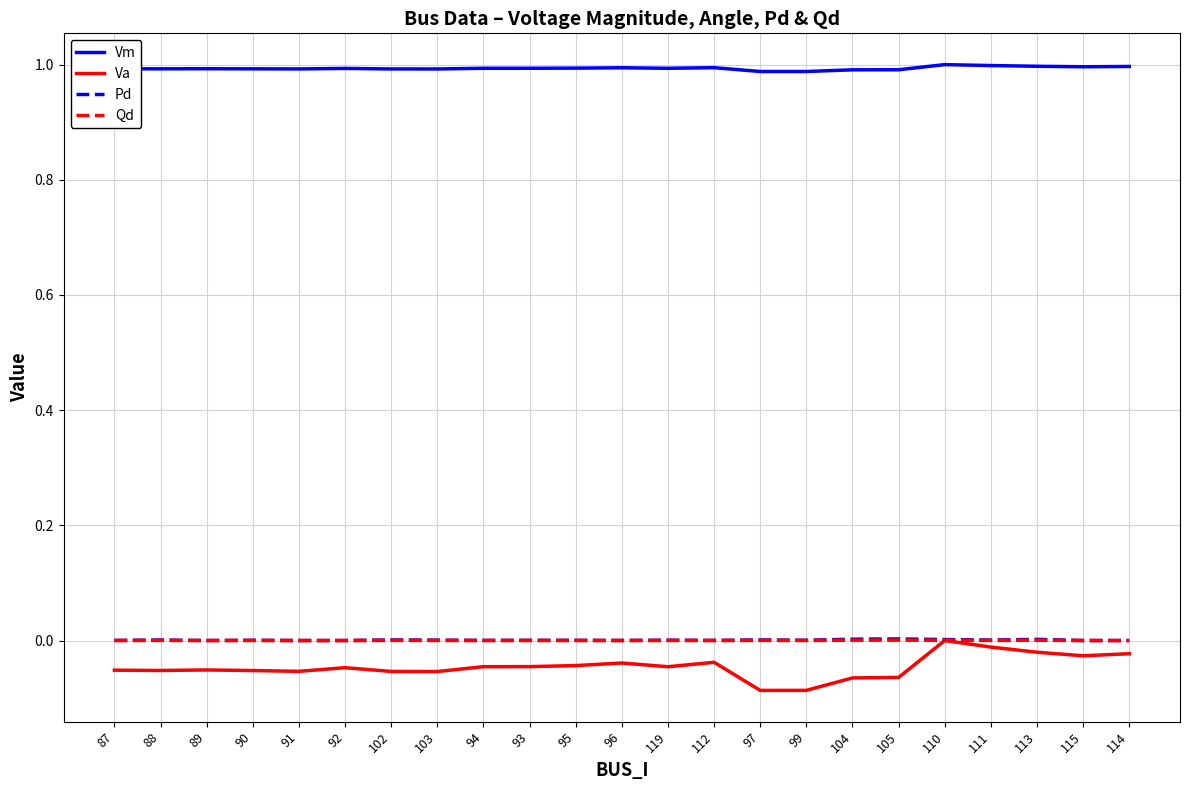

Which series has the largest range (max minus min)?

Va